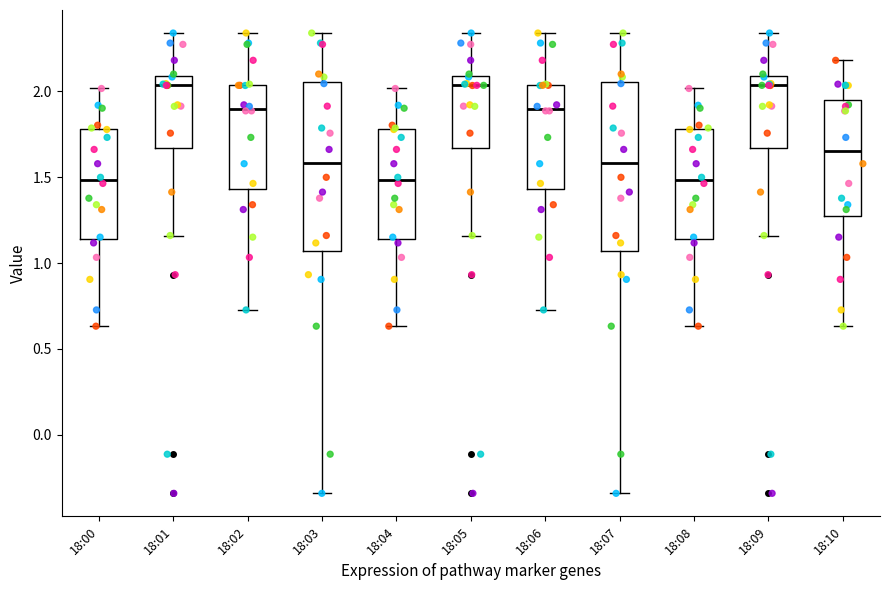

Reading left to right, transcribe this box plot: for each box, give where its median line is, the range the box spans, and where its two whiskers end, as read against the y-axis. The values are not printed on the chart, so give them approximately, as read against the axis.

18:00: median 1.50, box 1.15 to 1.80, whiskers 0.65 to 2.00
18:01: median 2.05, box 1.65 to 2.10, whiskers 1.15 to 2.35
18:02: median 1.90, box 1.45 to 2.05, whiskers 0.75 to 2.35
18:03: median 1.60, box 1.05 to 2.05, whiskers -0.35 to 2.35
18:04: median 1.50, box 1.15 to 1.80, whiskers 0.65 to 2.00
18:05: median 2.05, box 1.65 to 2.10, whiskers 1.15 to 2.35
18:06: median 1.90, box 1.45 to 2.05, whiskers 0.75 to 2.35
18:07: median 1.60, box 1.05 to 2.05, whiskers -0.35 to 2.35
18:08: median 1.50, box 1.15 to 1.80, whiskers 0.65 to 2.00
18:09: median 2.05, box 1.65 to 2.10, whiskers 1.15 to 2.35
18:10: median 1.65, box 1.25 to 1.95, whiskers 0.65 to 2.20